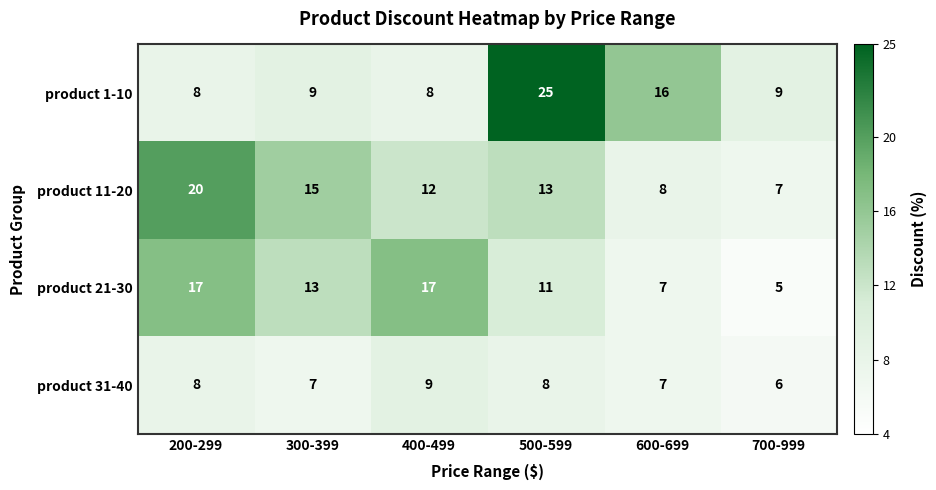

At which category does the chart reach its peak across all series?

500-599